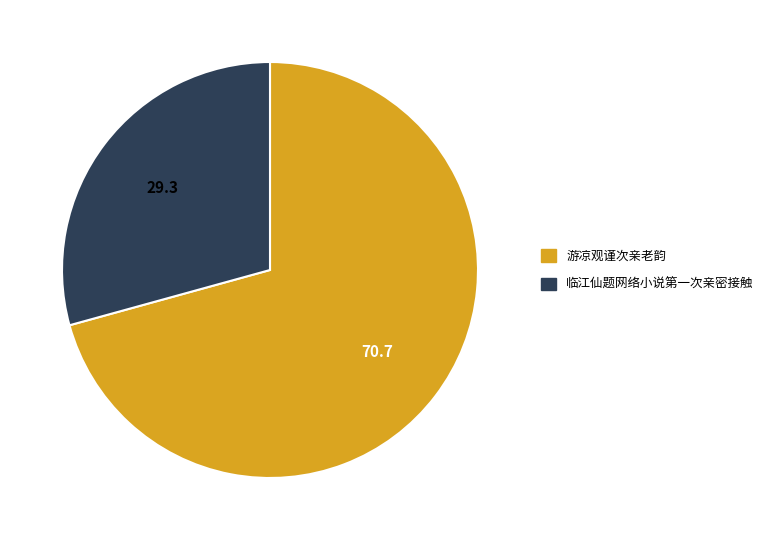

How many slices are in this pie chart?

2